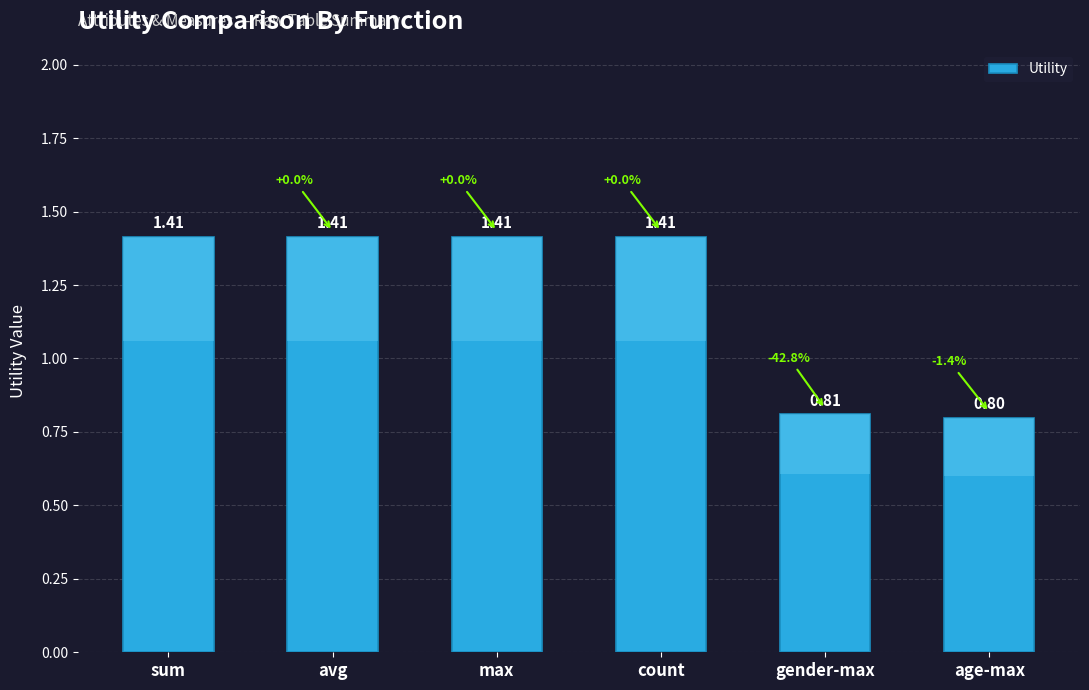

Does the chart contain stacked bars?

No